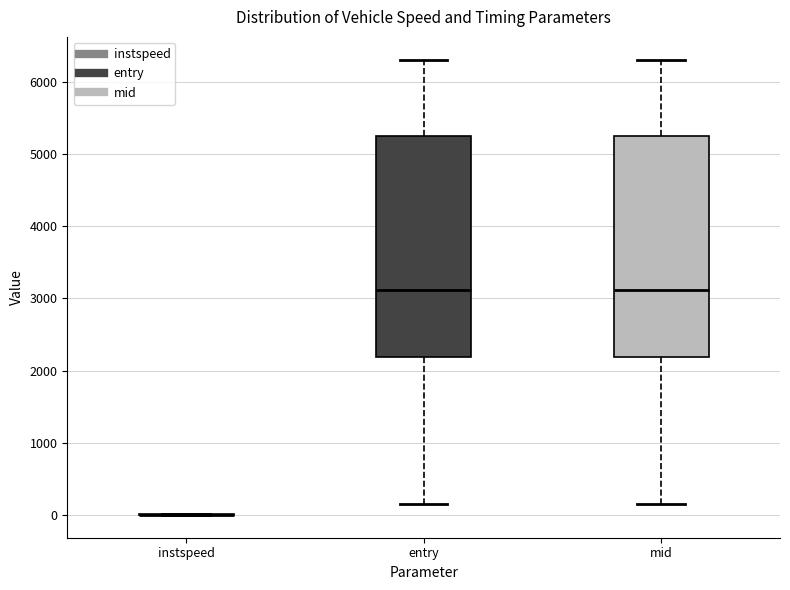

Reading left to right, read every box against the y-axis: the position of its median line, the range the box covers, and the ends of its whiskers. The values are not printed on the chart, so give them approximately, as read against the axis.

instspeed: box collapsed to a line at 0, whiskers 0 to 0
entry: median 3100, box 2200 to 5300, whiskers 200 to 6300
mid: median 3100, box 2200 to 5300, whiskers 200 to 6300